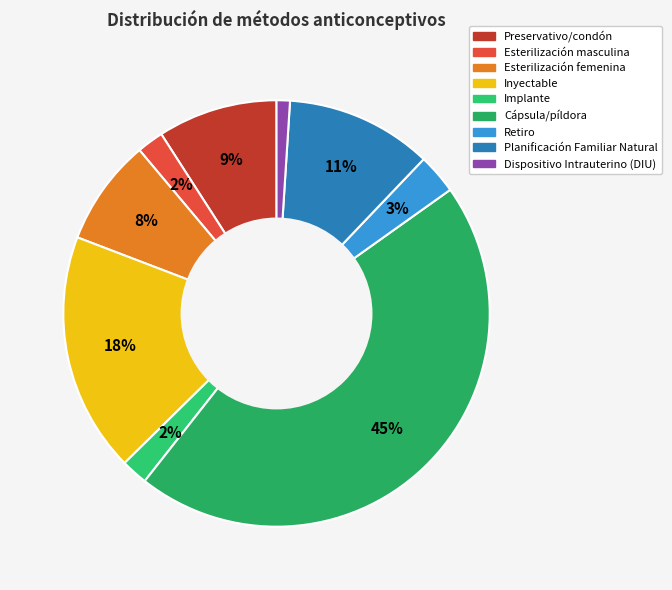

How many segments does this pie chart have?

9